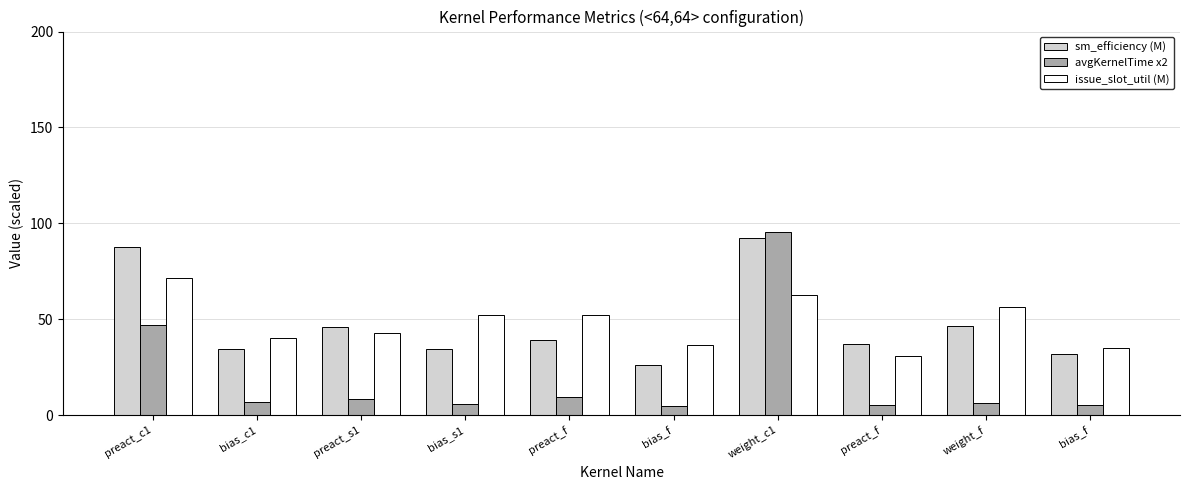

The value of issue_slot_util (M) at preact_f is 30.0. True or false?

False